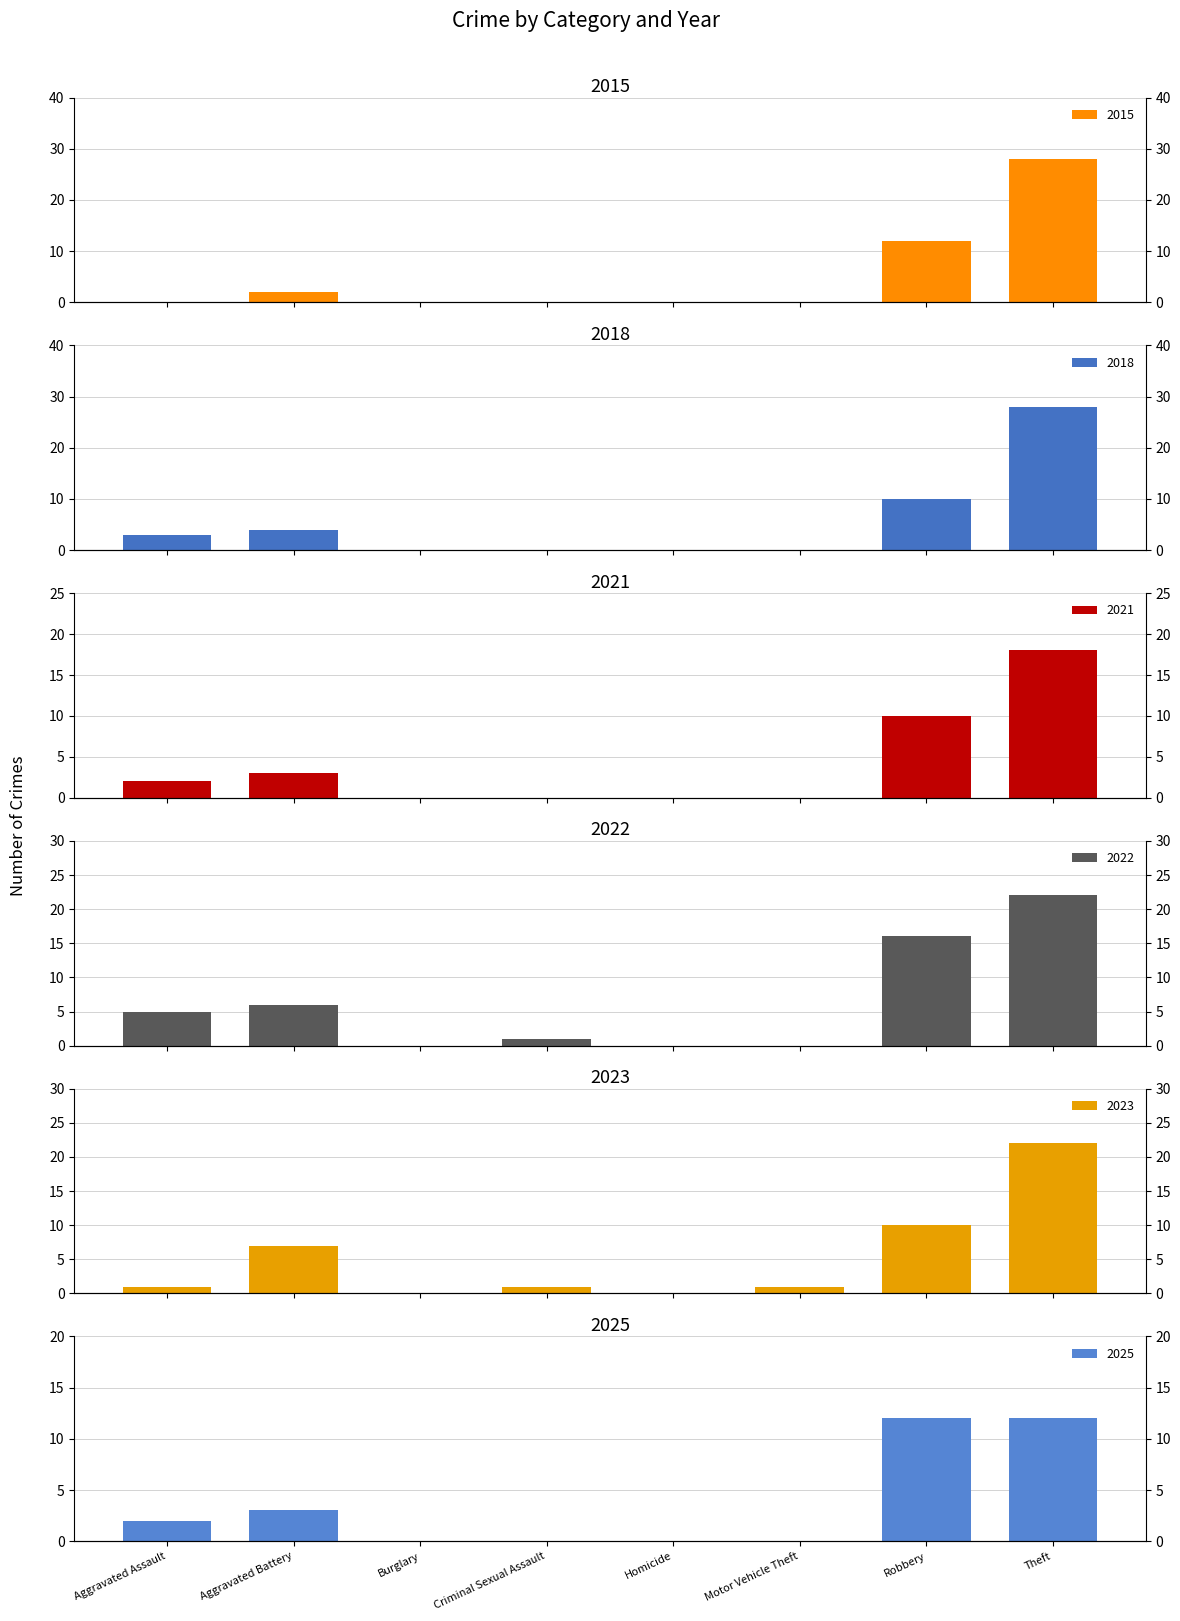

What is the sum of all 2018 values?

45